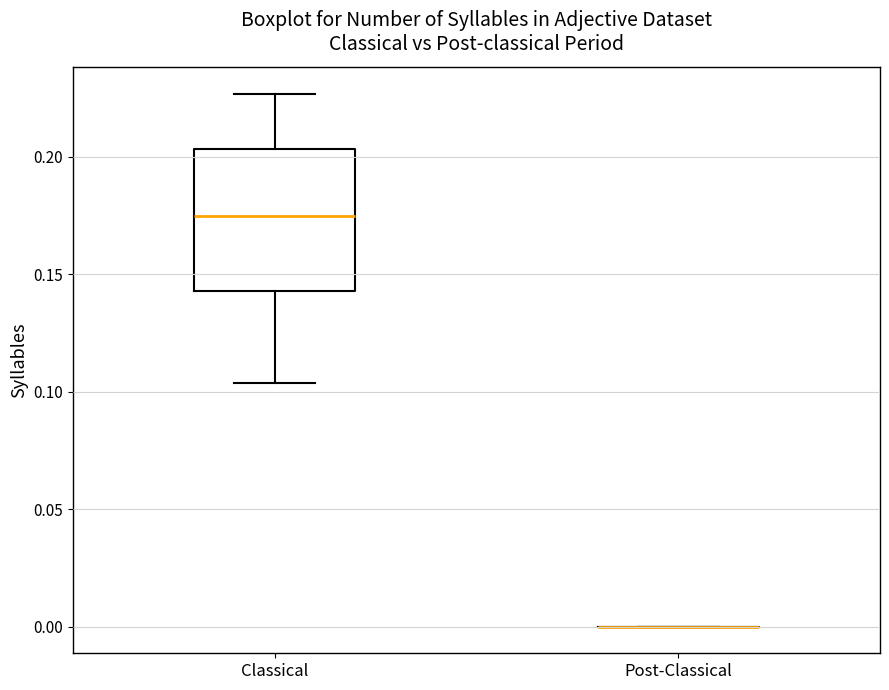

Comparing the boxes themselves (not the whiskers), which one is the tallest?

Classical